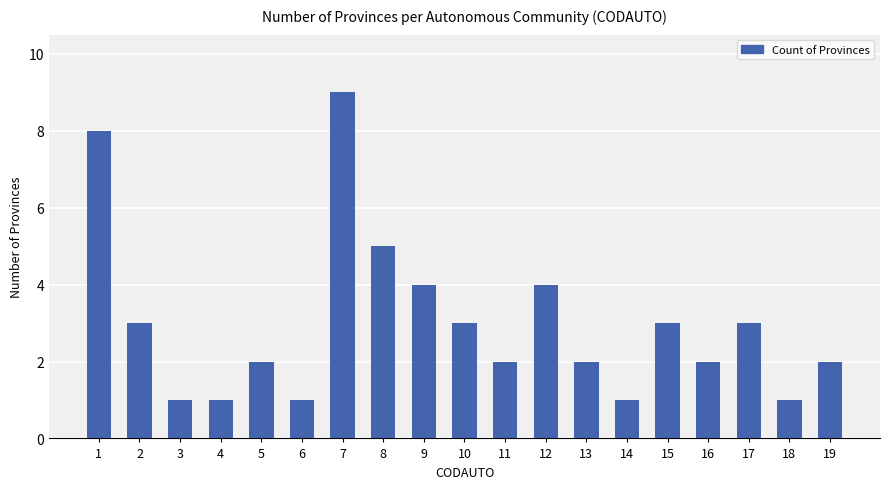

Count the number of categories in the chart.

19